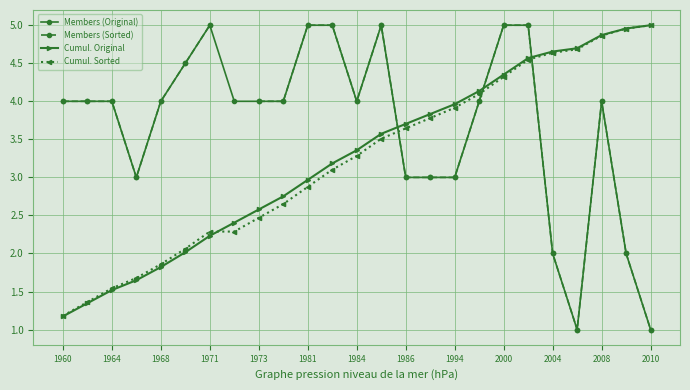

What is the value of the Members (Sorted) point at the 9th from the left?

4.0